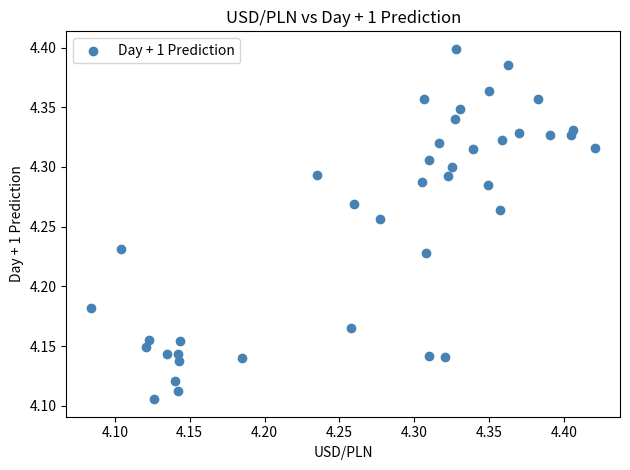

What is the range of X values (max minus min)?

0.3